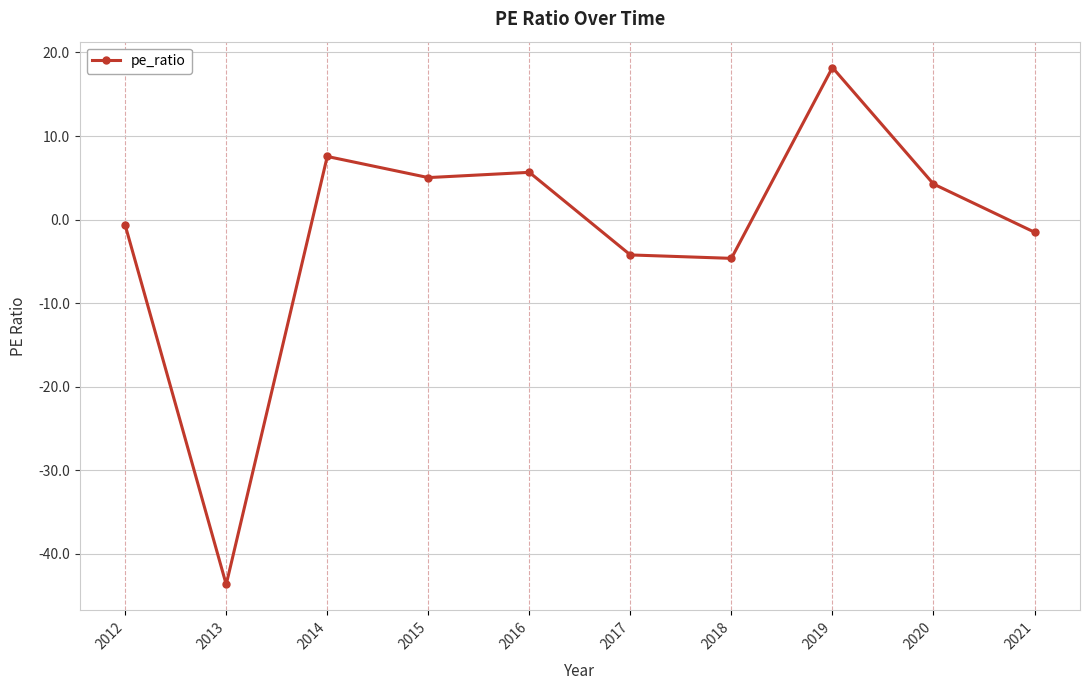

How many values are below zero?

5